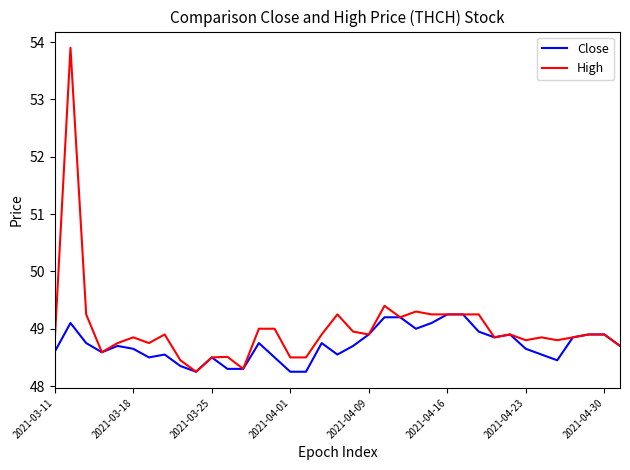

Which series has the largest total across all categories?

High